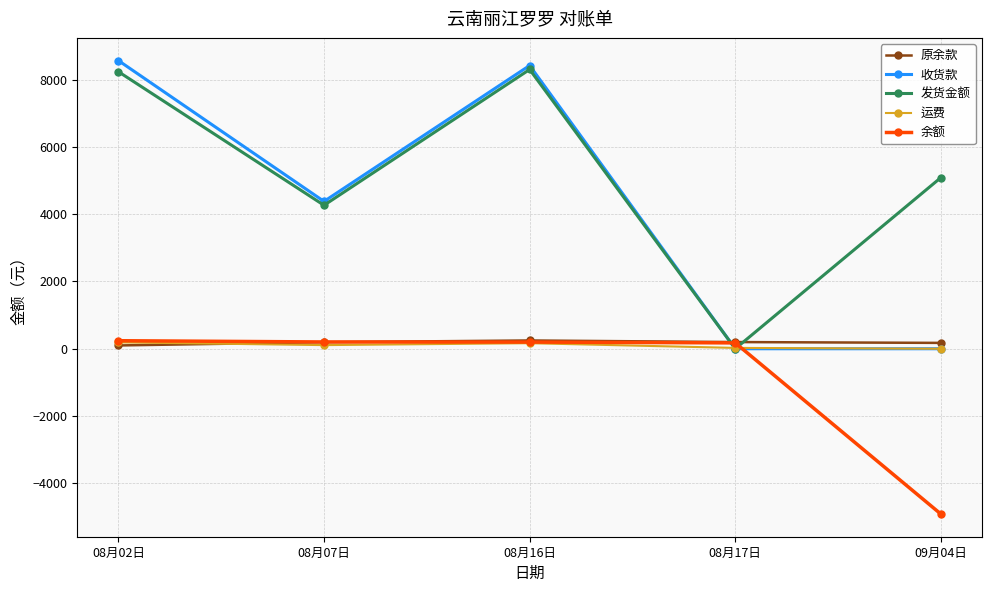

What is the label of the 2nd point from the left?

08月07日